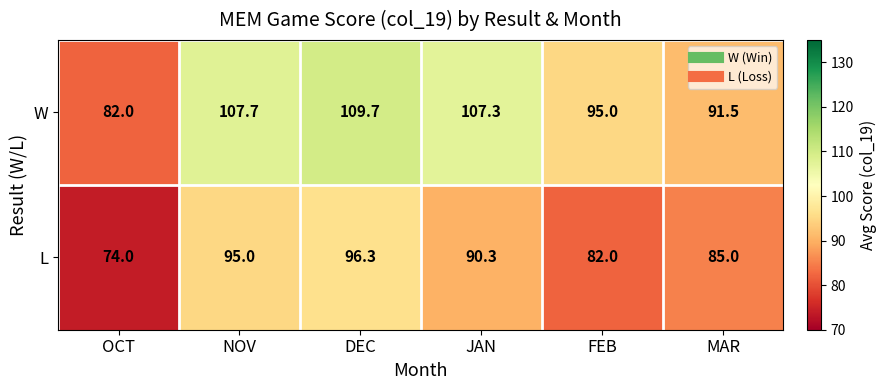

List the series in order of their peak value, lowest first.

L, W